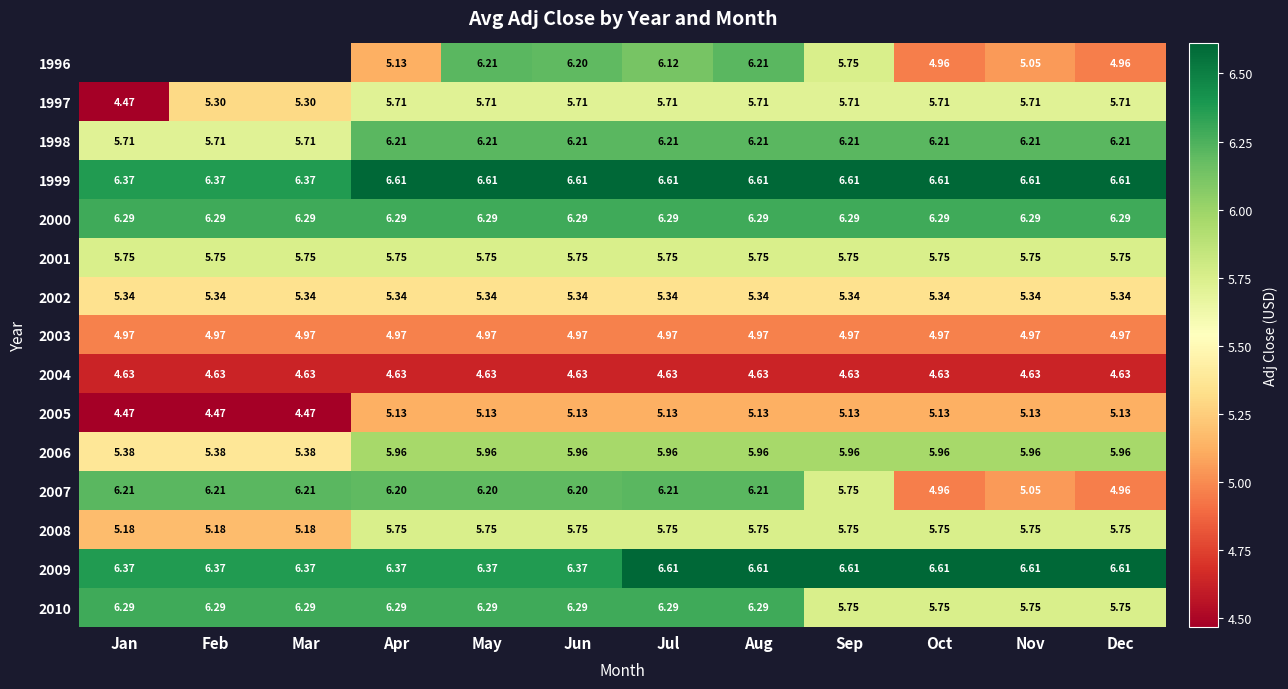

The 2009 series shows 9.1 at Apr. True or false?

False